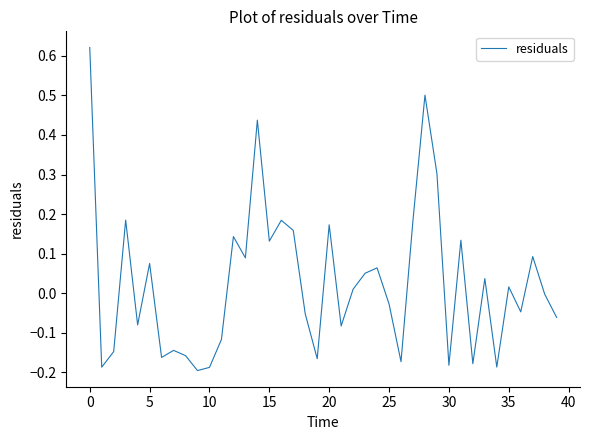

How many lines are shown in the chart?

1